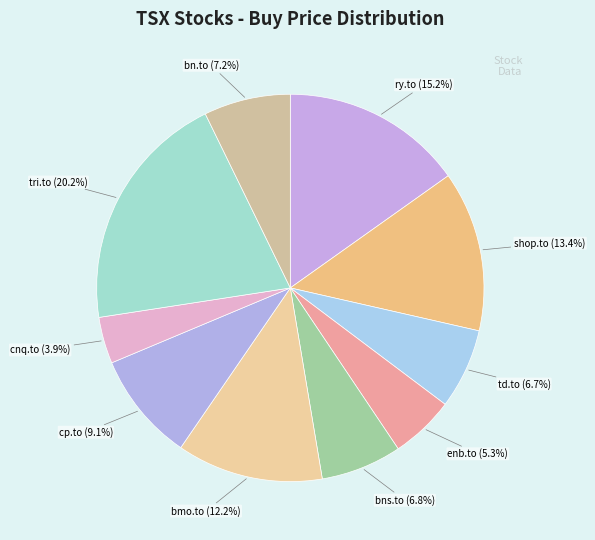

To the nearest percent, what portion does bmo.to represent?

12%